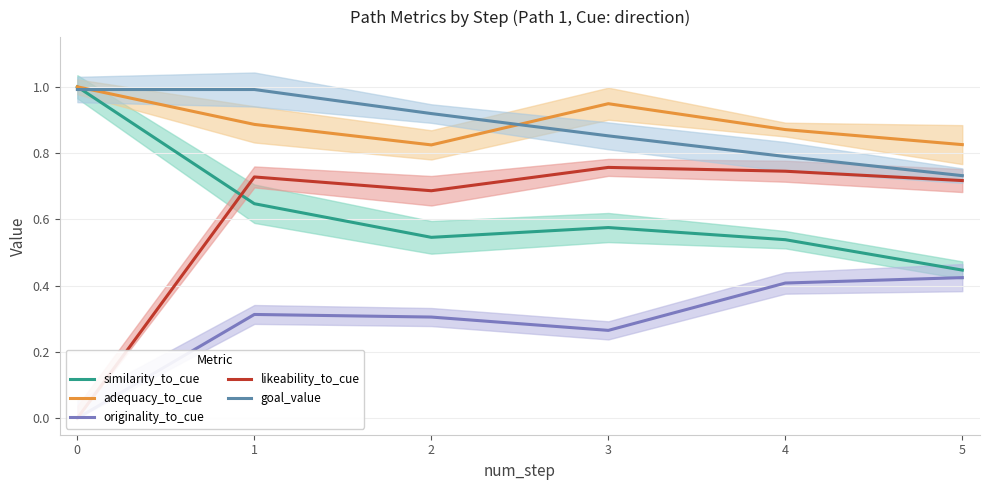

Is this an area chart (filled region under the line)?

No